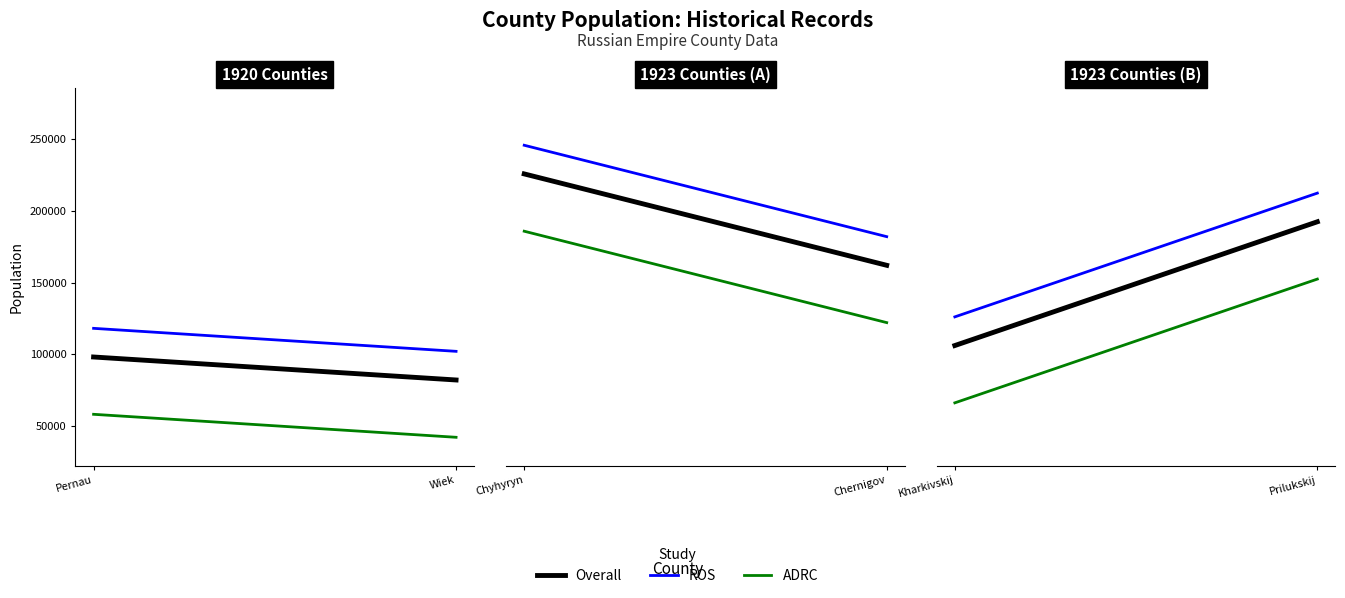

What is the average value?

144477